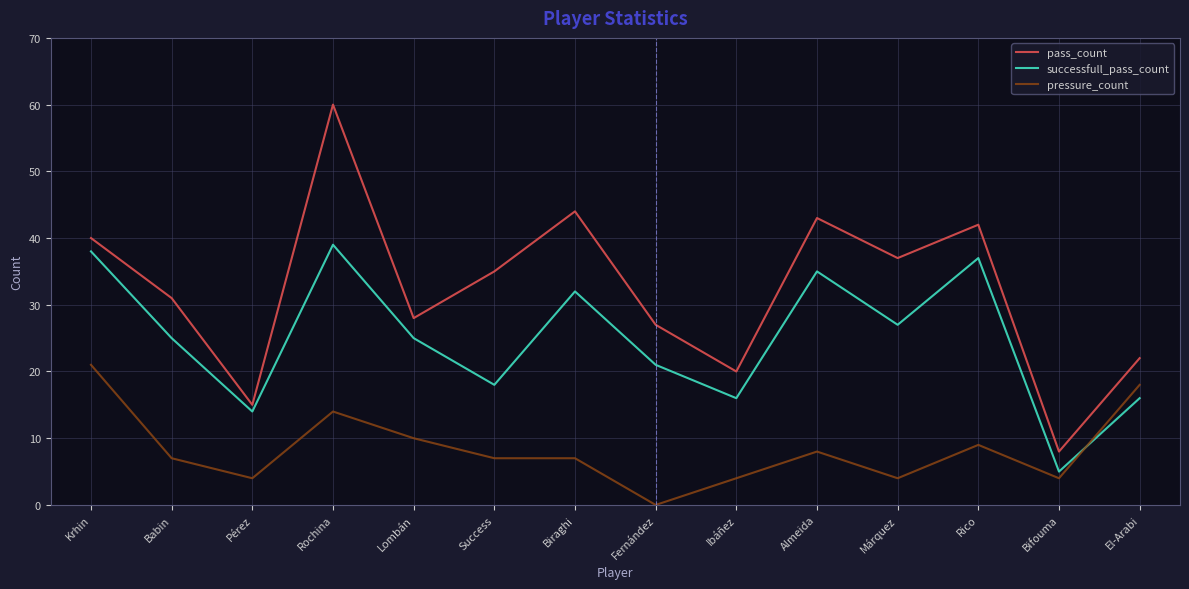

Rank the series by their maximum value, from highest to lowest.

pass_count, successfull_pass_count, pressure_count